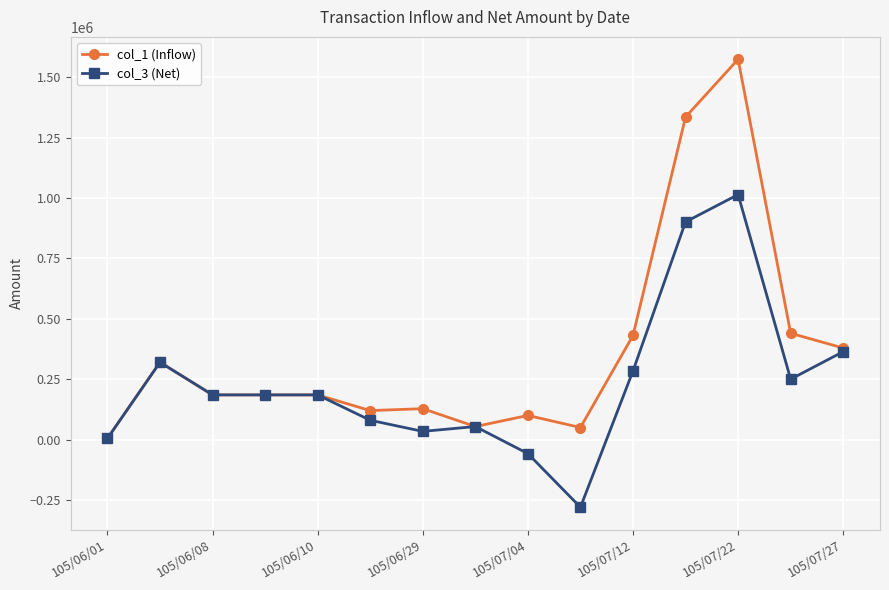

Which series has the largest total across all categories?

col_1 (Inflow)